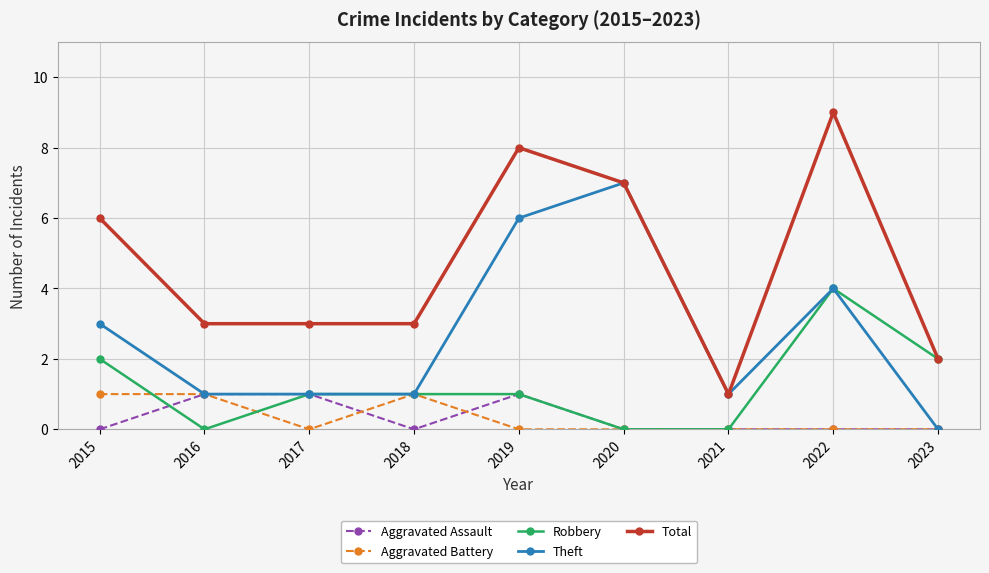

What is the value of the Total point at the 6th from the left?

7